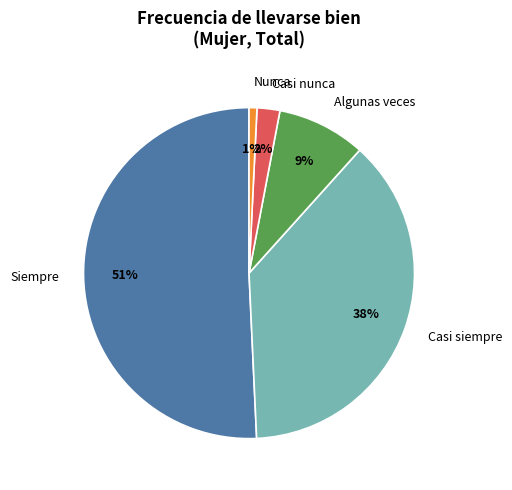

Is it true that Siempre is 60% of the pie?

False